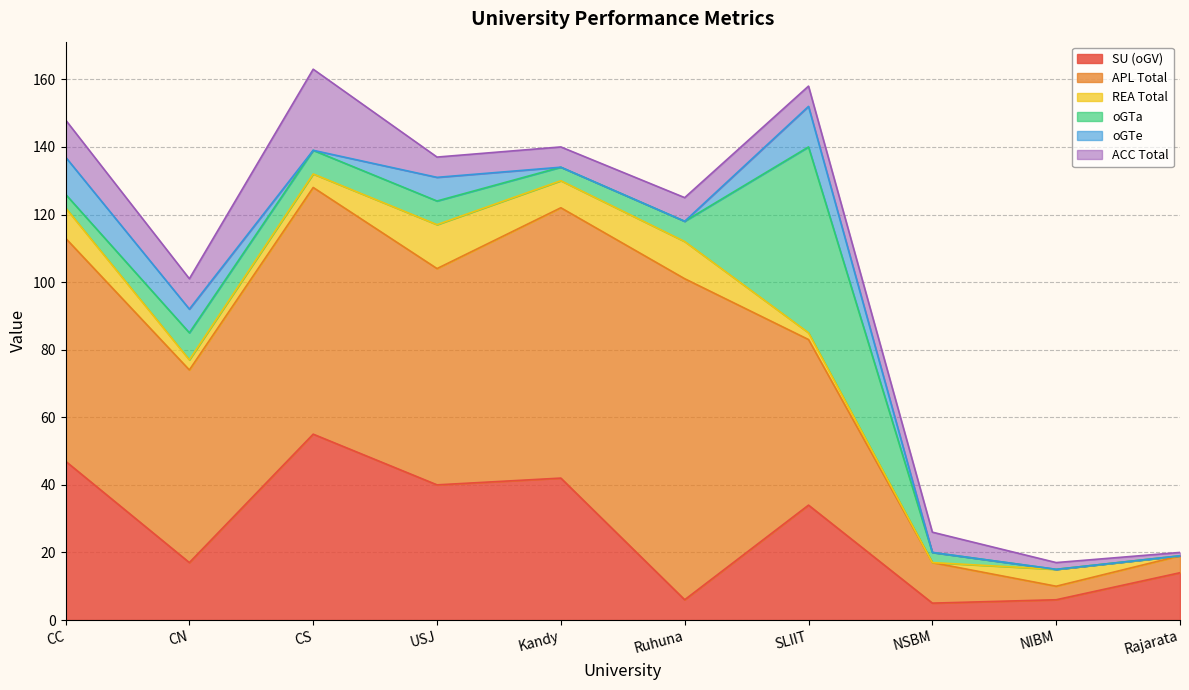

Count the number of categories in the chart.

10